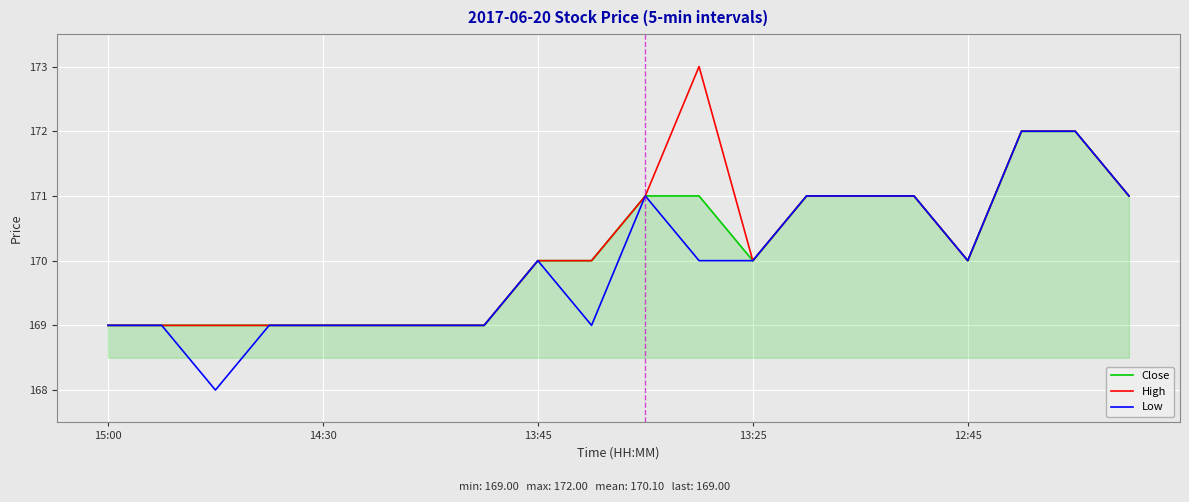

What is the maximum value for Low?

172